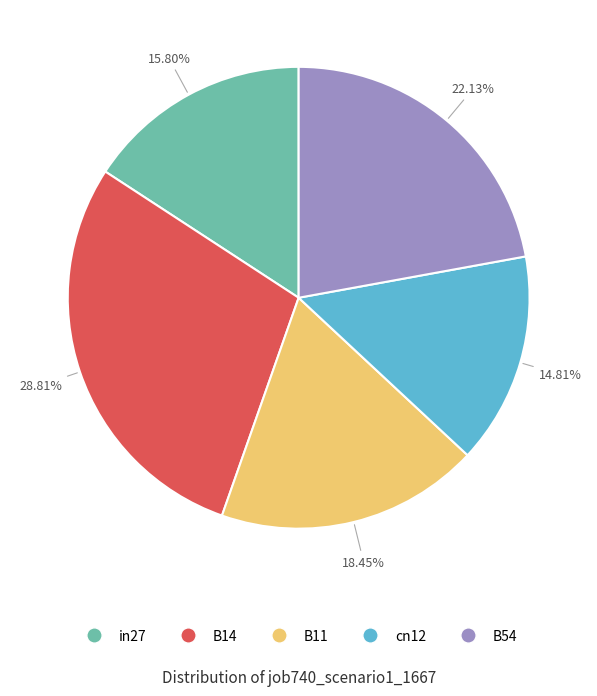

Which slice is the largest?

B14